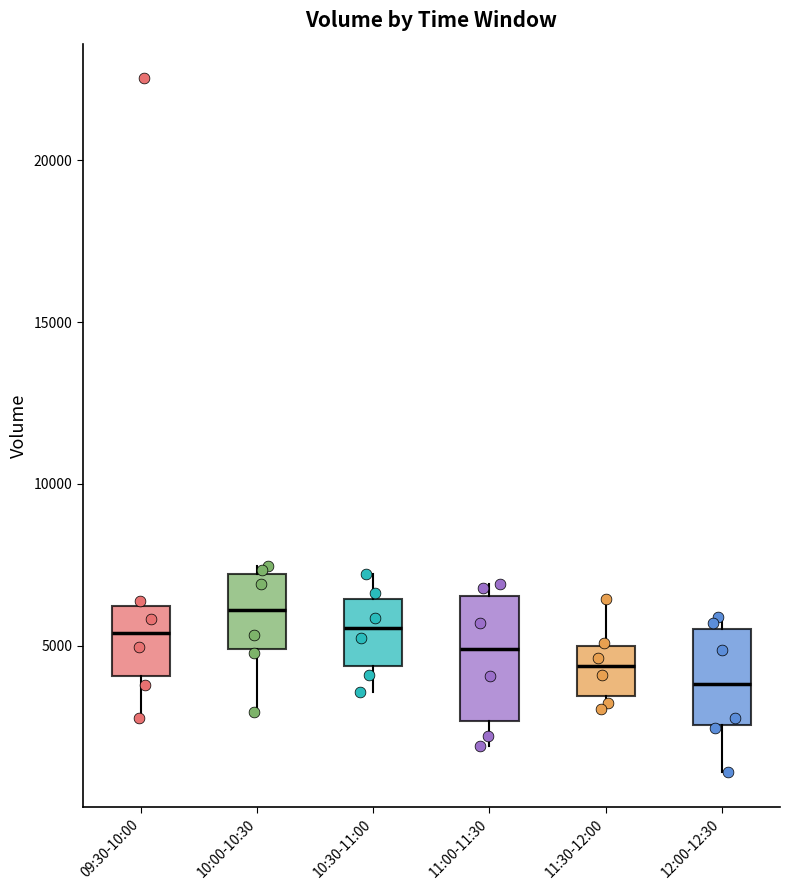

Reading left to right, read every box against the y-axis: the position of its median line, the range the box covers, and the ends of its whiskers. The values are not printed on the chart, so give them approximately, as read against the axis.

09:30-10:00: median 5500, box 4000 to 6000, whiskers 3000 to 6500
10:00-10:30: median 6000, box 5000 to 7000, whiskers 3000 to 7500
10:30-11:00: median 5500, box 4500 to 6500, whiskers 3500 to 7000
11:00-11:30: median 5000, box 2500 to 6500, whiskers 2000 to 7000
11:30-12:00: median 4500, box 3500 to 5000, whiskers 3000 to 6500
12:00-12:30: median 4000, box 2500 to 5500, whiskers 1000 to 6000